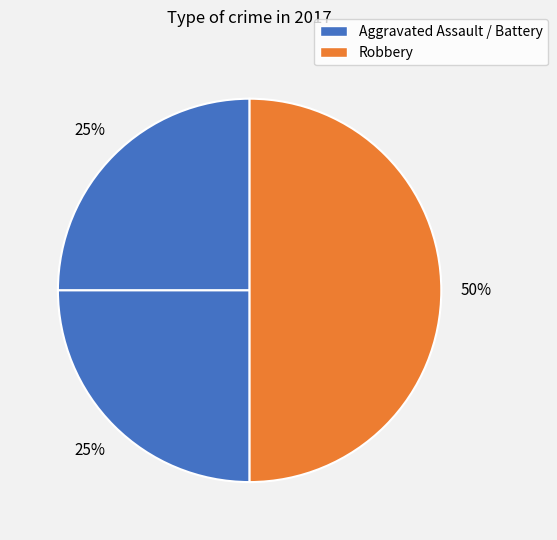

What is the largest slice in the pie chart?

Robbery